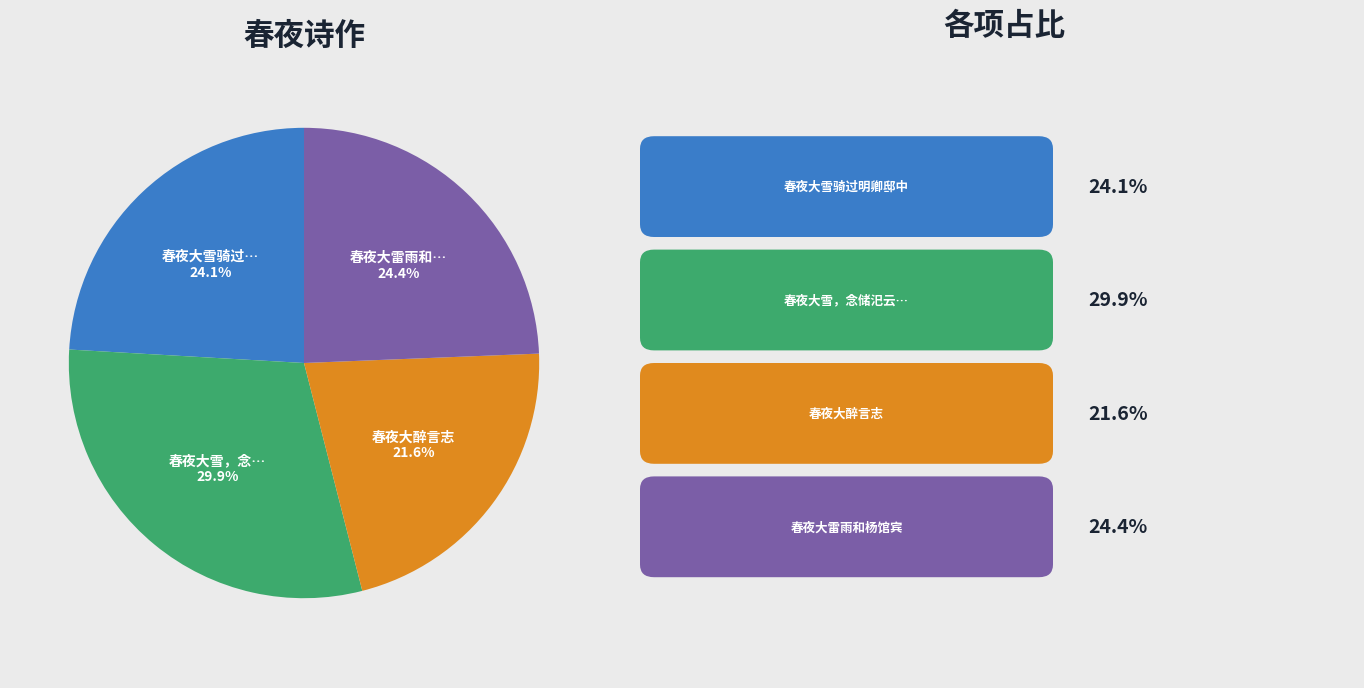

Is there any slice that represents more than half of the pie?

No